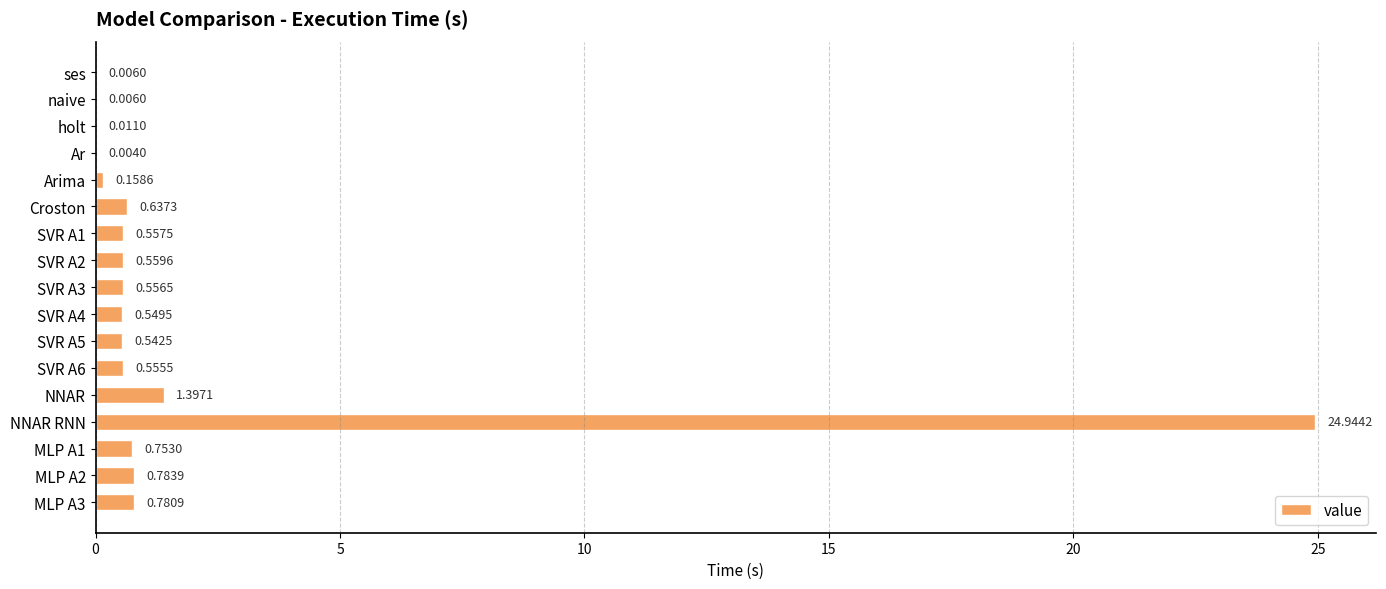

Between MLP A1 and SVR A6, which is larger?

MLP A1